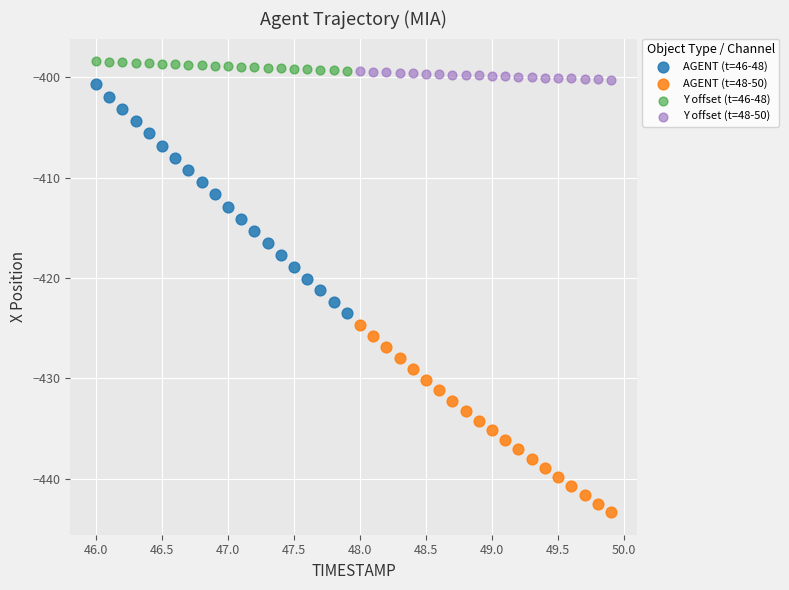

Which series reaches the minimum Y coordinate?

AGENT (t=48-50)